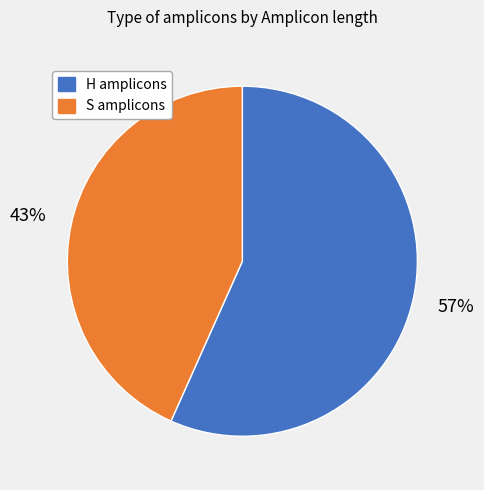

To the nearest percent, what is the average slice percentage?

50%